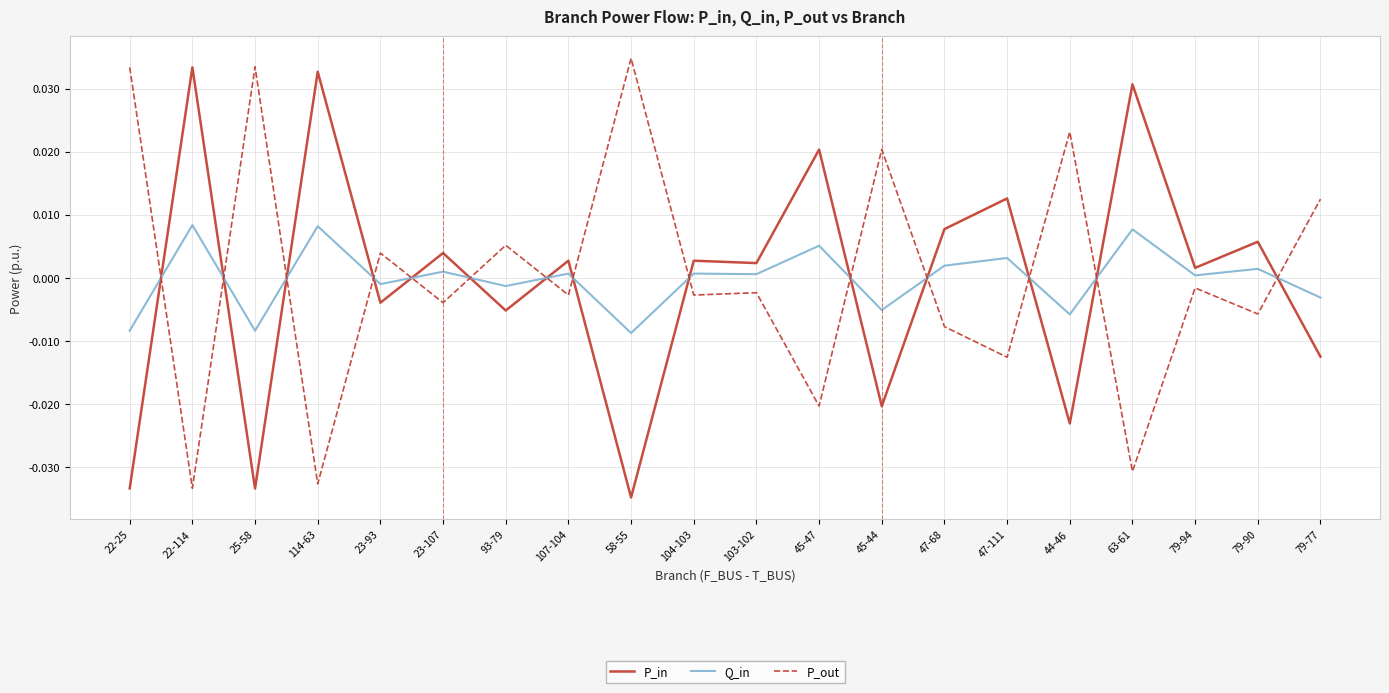

What position from the left is 114-63?

4